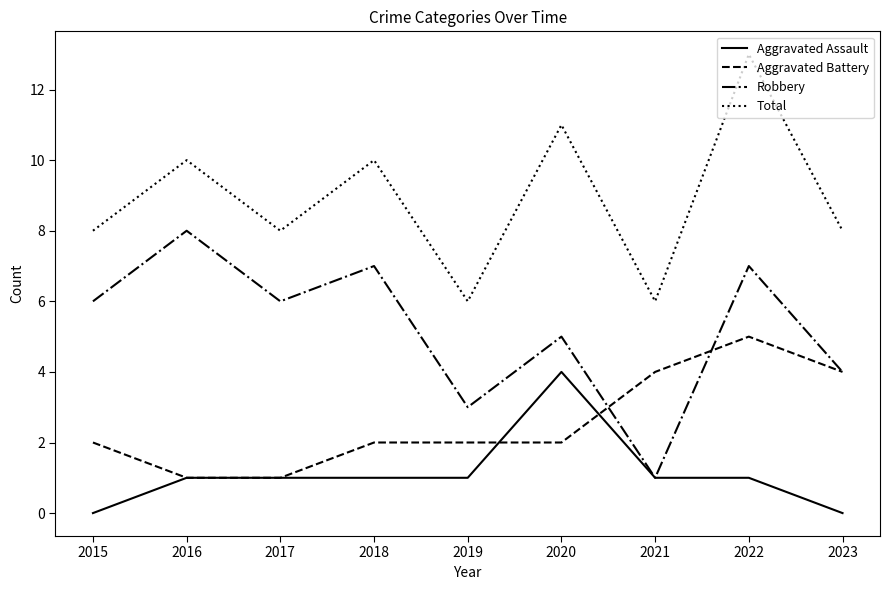

Rank the series at 2022 from highest to lowest value.

Total, Robbery, Aggravated Battery, Aggravated Assault